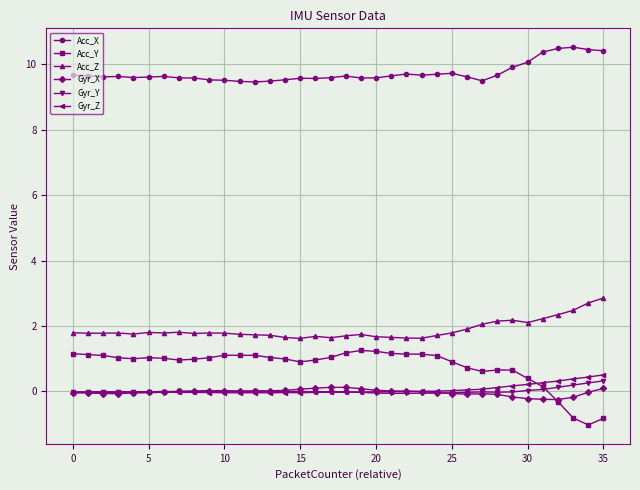

What is the difference between the maximum and minimum values in the Acc_X series?

1.1